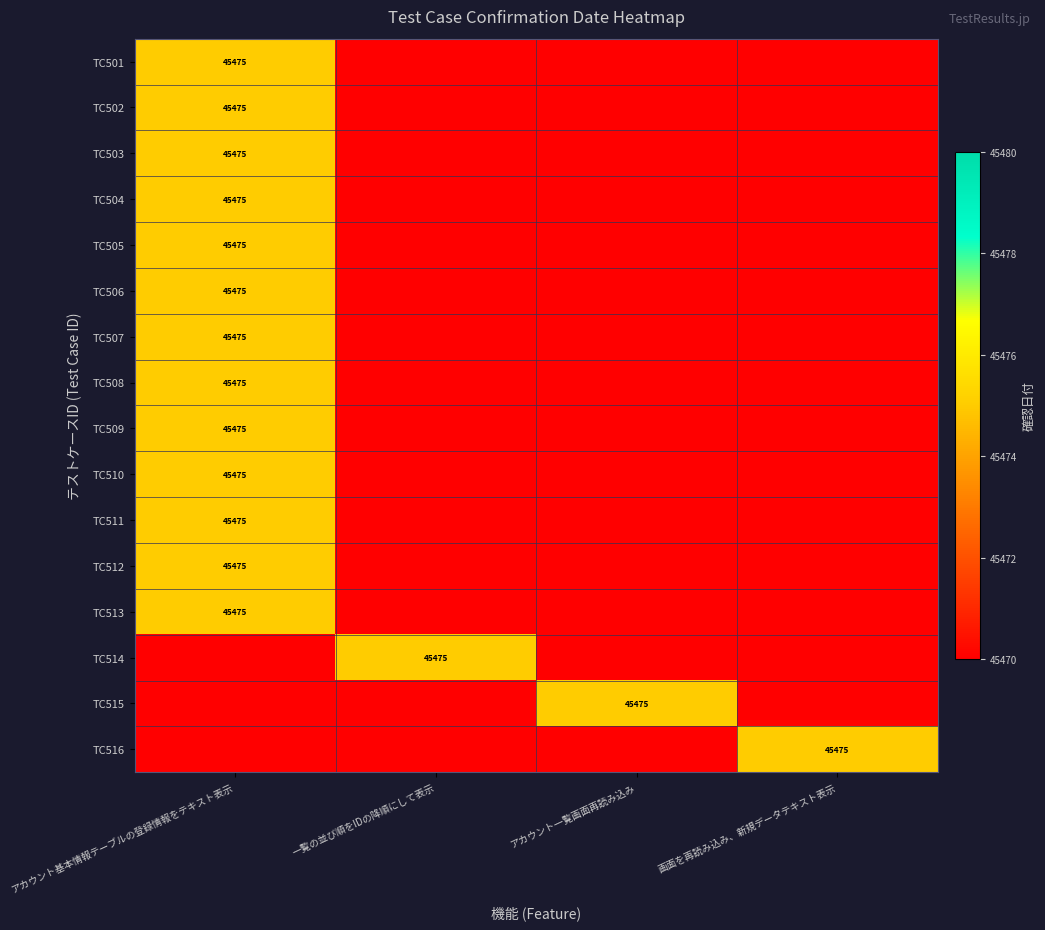

The value of TC508 at アカウント基本情報テーブルの登録情報をテキスト表示 is 22991. True or false?

False